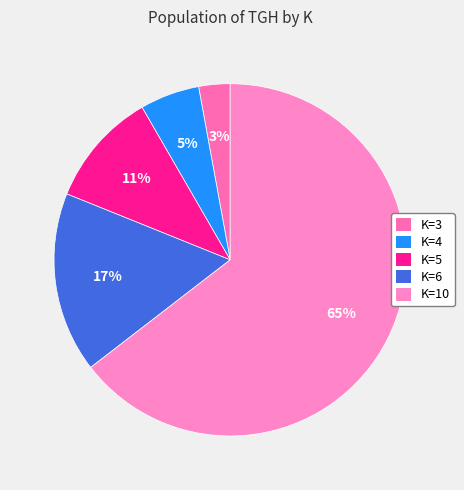

To the nearest percent, what is the difference between the K=10 and K=5 slice percentages?

54%